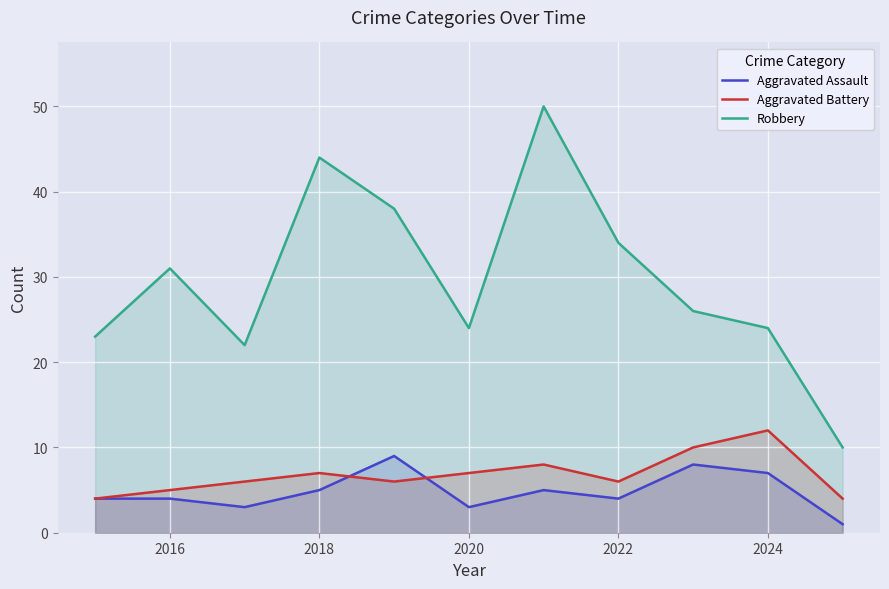

How many series are shown in this chart?

3